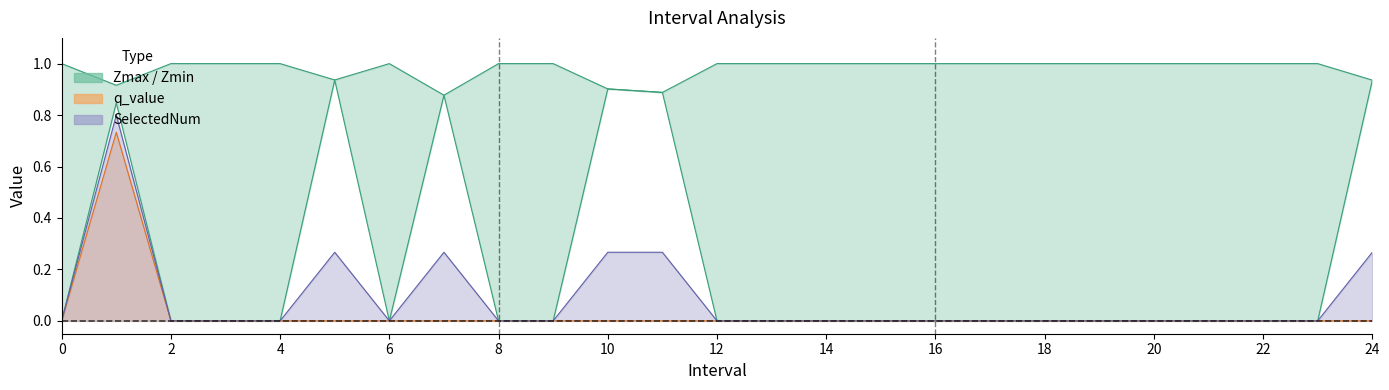

Is the value of SelectedNum at 13 greater than the value of q_value at 17?

No